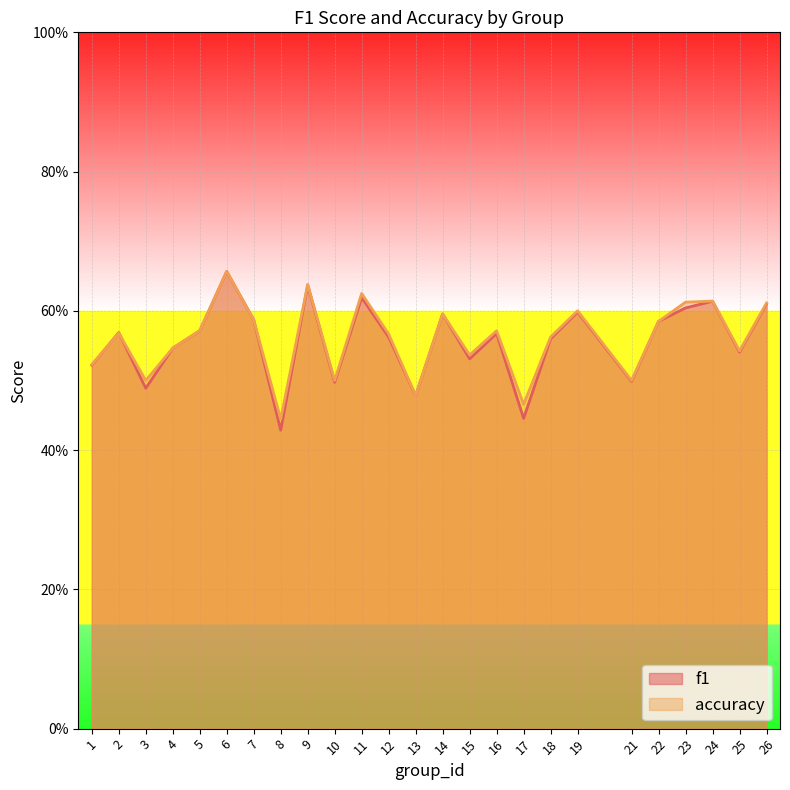

Rank the series at 21 from lowest to highest value.

f1, accuracy